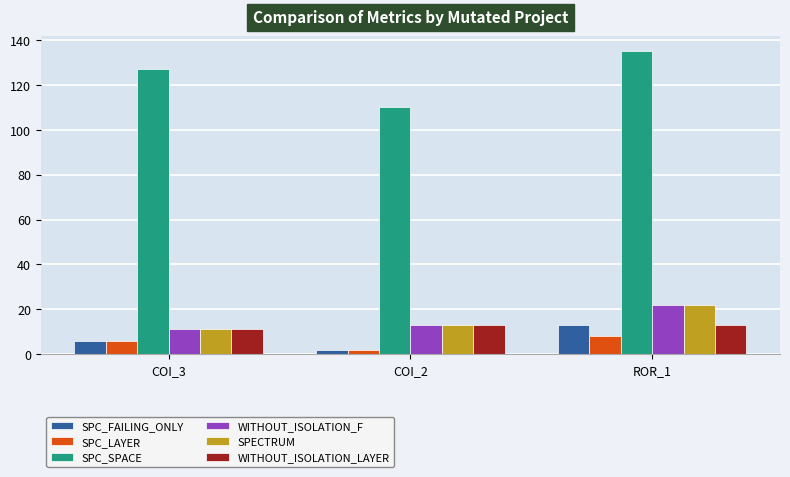

At which label does SPECTRUM reach its minimum?

COI_3